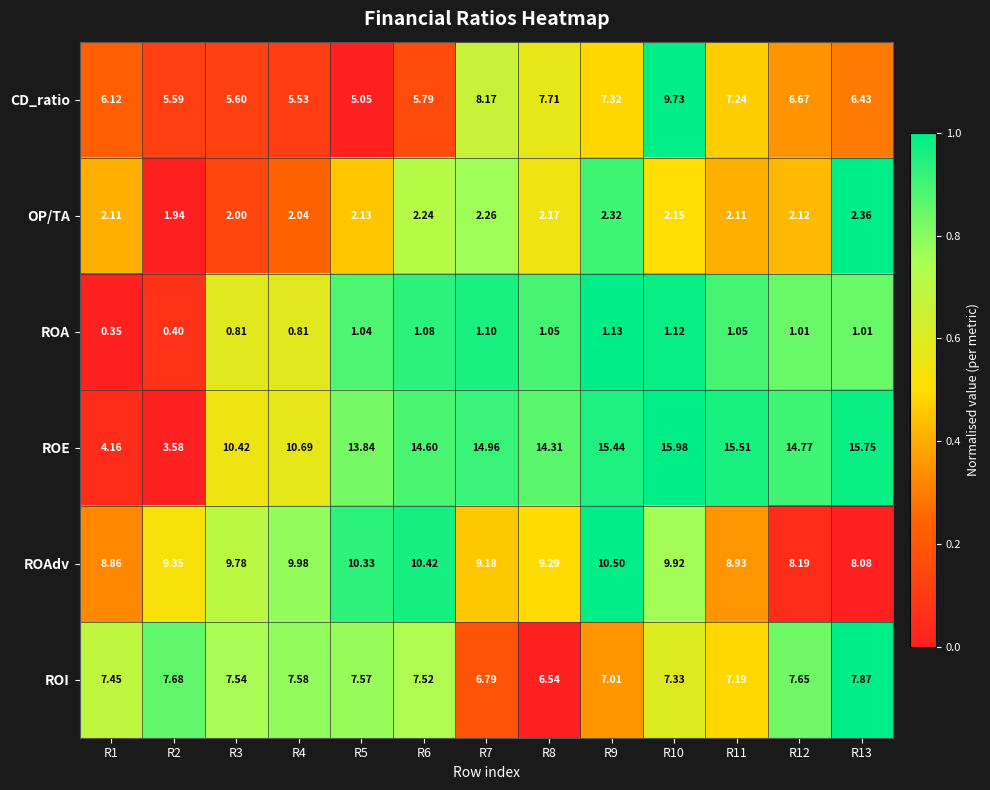

Which series has the largest total across all categories?

ROE